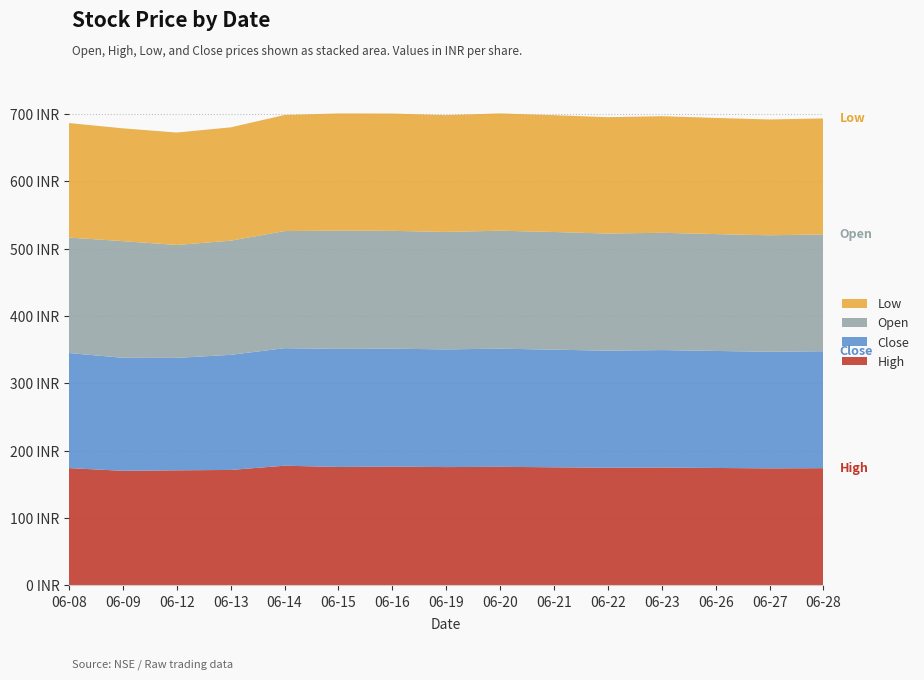

Reading right to left, what are all the values shown in this chart?

High: 174.2	173.9	174.5	175.1	174.8	175.5	176.2	175.8	176.5	176.0	177.8	171.6	171.0	170.2	174.3
Close: 173.7	173.2	173.8	174.5	173.9	174.7	175.5	174.8	175.2	175.4	174.6	170.9	167.0	167.9	170.9
Low: 172.3	172.0	172.5	173.2	172.8	173.5	174.2	173.5	174.2	174.0	172.4	168.3	167.0	167.5	170.1
Open: 173.5	173.0	173.6	174.2	174.0	174.8	175.2	174.5	175.0	175.6	173.9	169.6	167.7	173.3	171.5